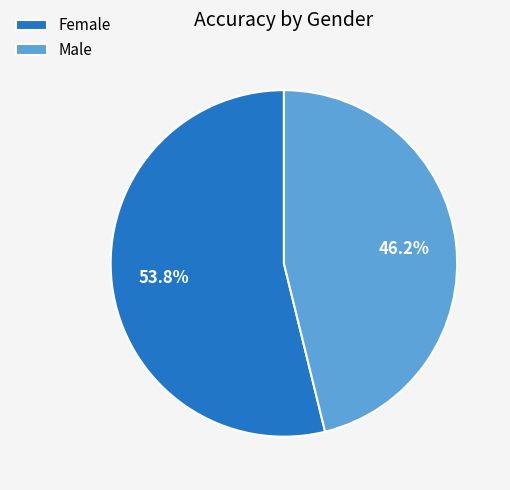

Is it true that Male is 32% of the pie?

False